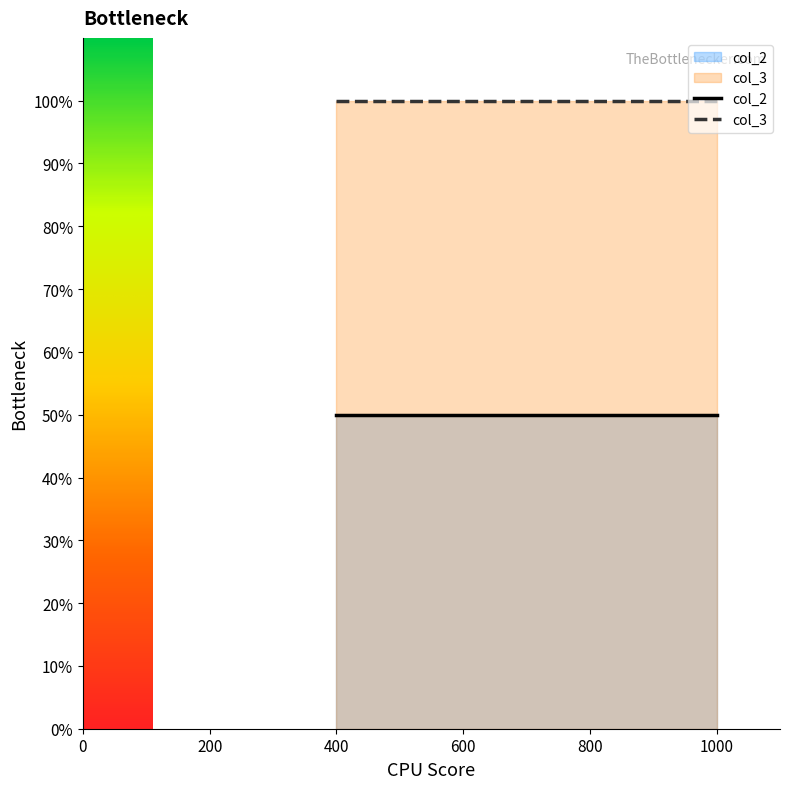

Reading left to right, what are all the values shown in this chart?

col_2: 400=50	600=50	1000=50
col_3: 400=100	600=100	1000=100